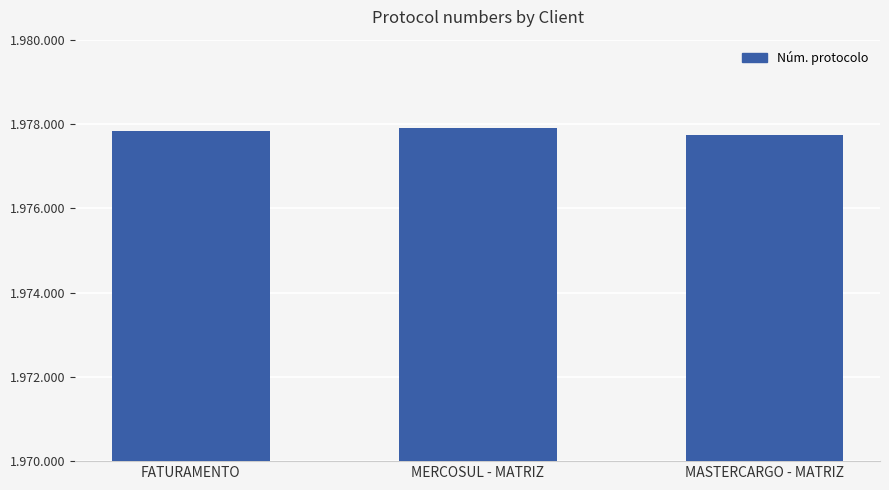

What is the difference between the values at MERCOSUL - MATRIZ and MASTERCARGO - MATRIZ?

175